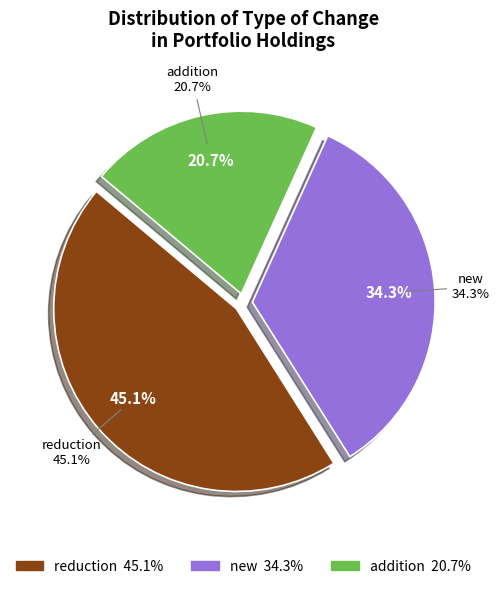

To the nearest percent, what portion does addition represent?

21%